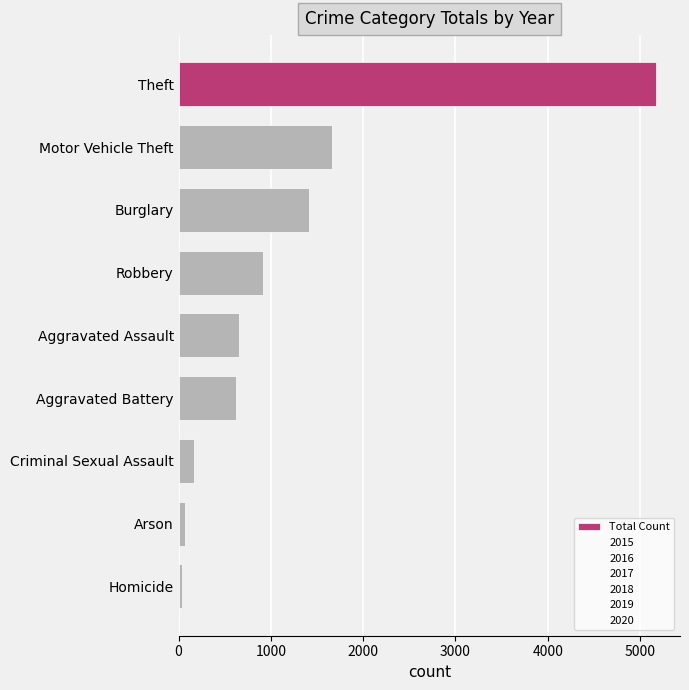

Where is the data nearest to the value 2608?

Motor Vehicle Theft